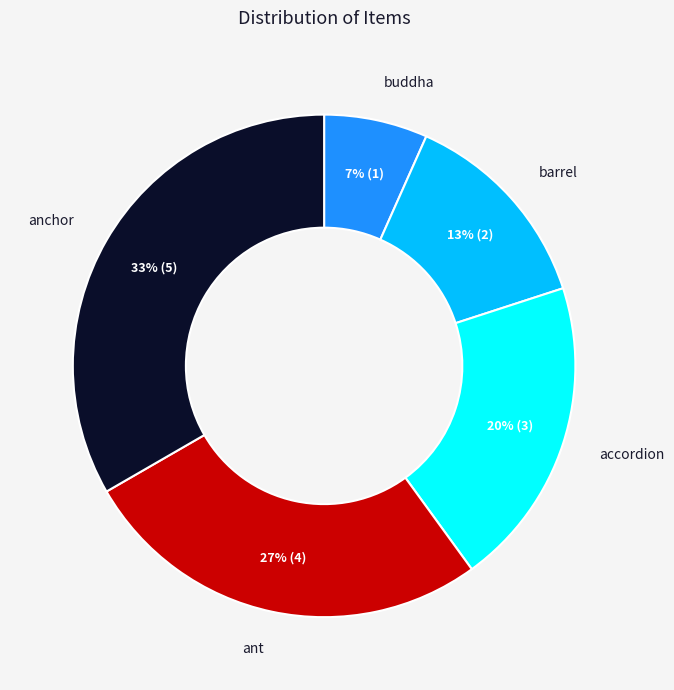

Is the sum of anchor and buddha greater than half?

No